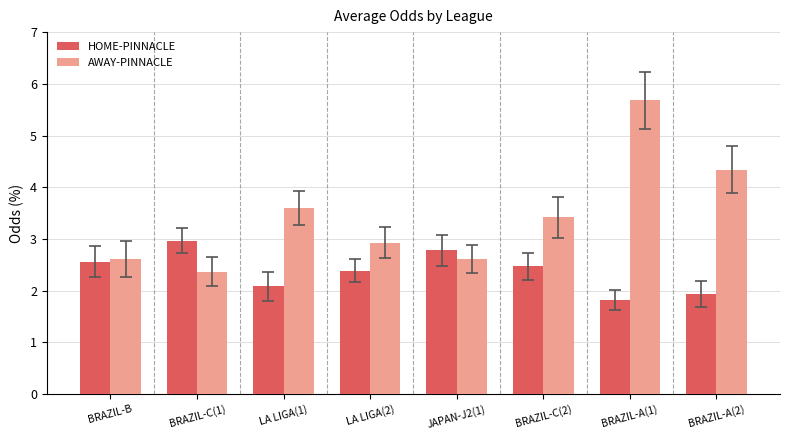

What position from the right is BRAZIL-C(2)?

3